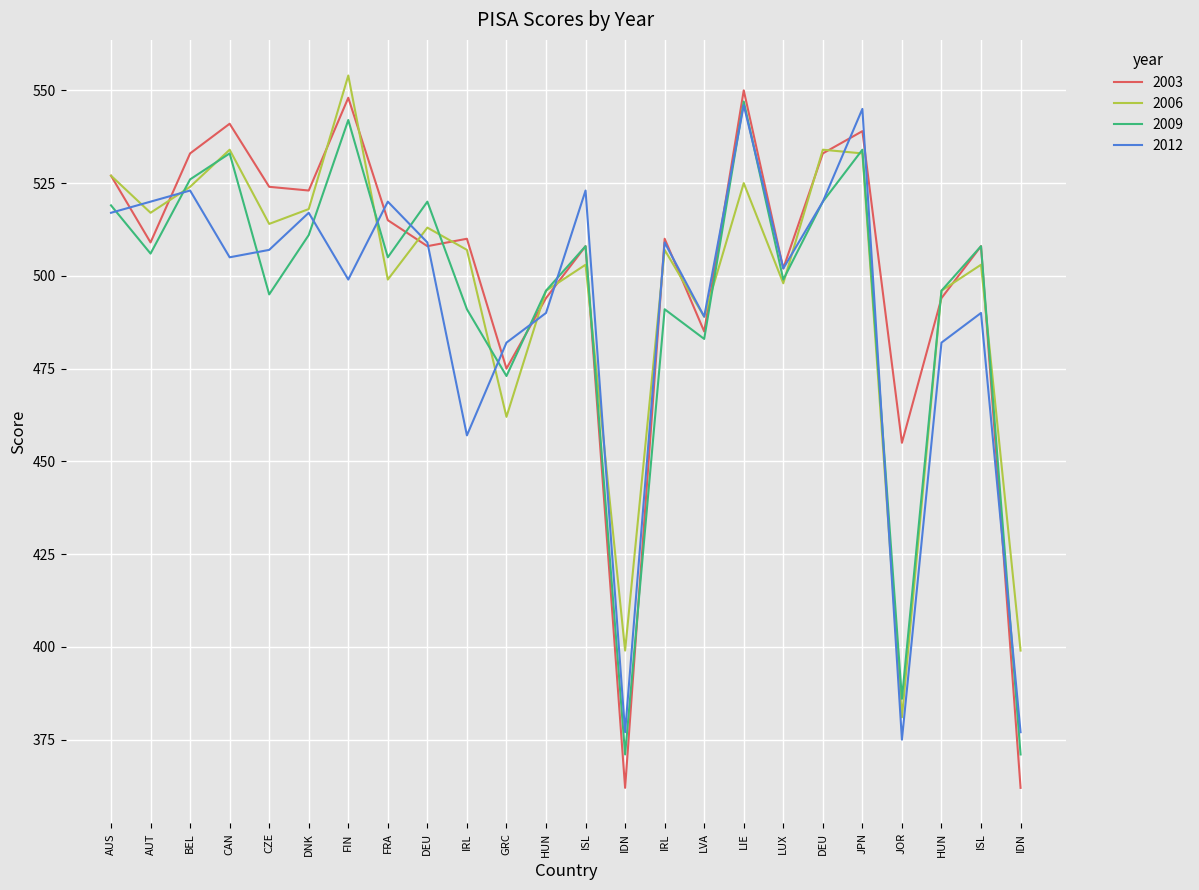

Between which two adjacent categories do 2009 and 2006 first intersect?

AUT and BEL